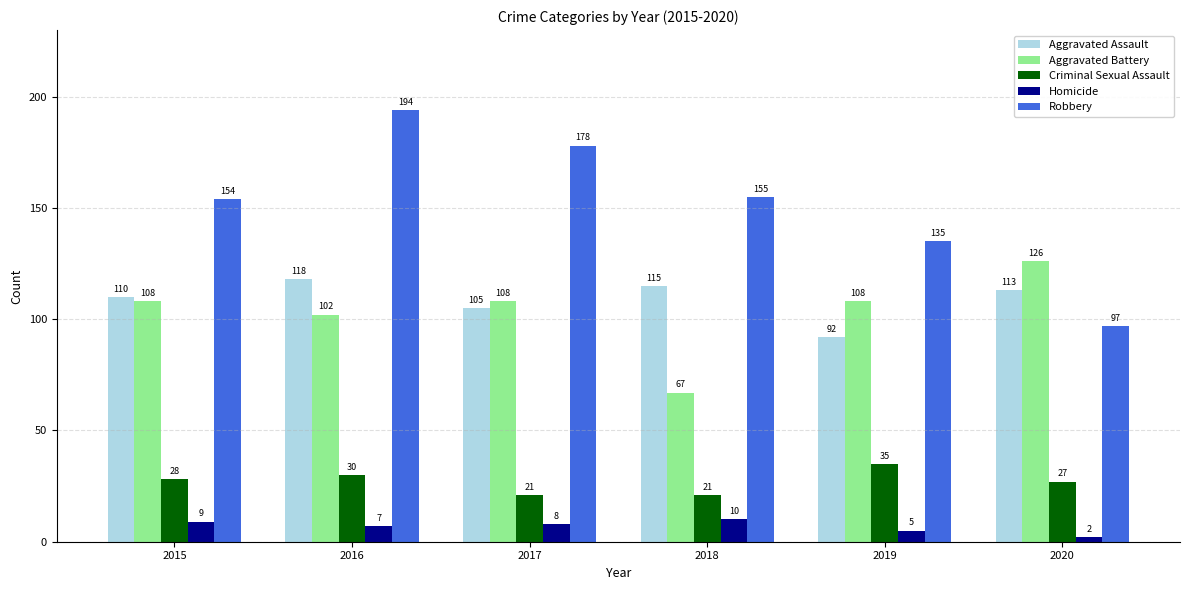

What is the minimum value for Aggravated Battery?

67